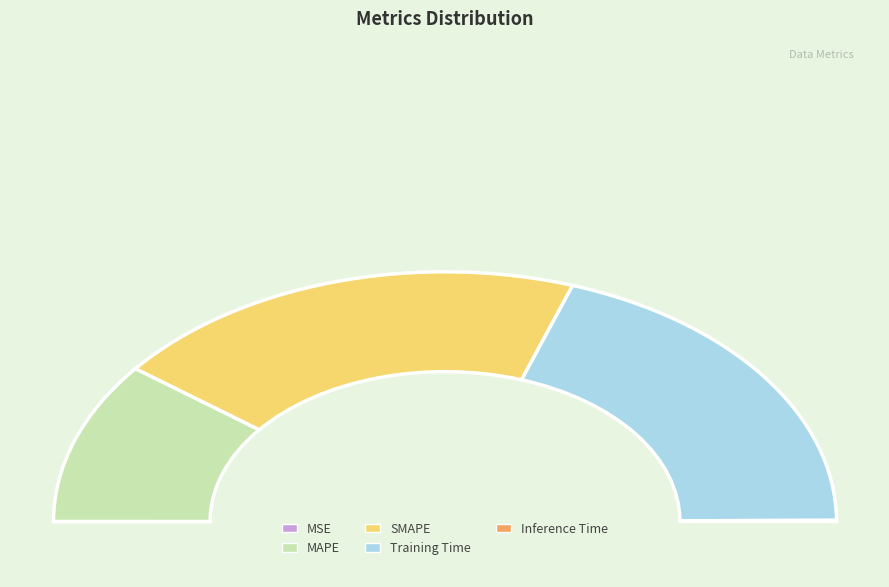

What is the smallest slice in the pie chart?

MSE